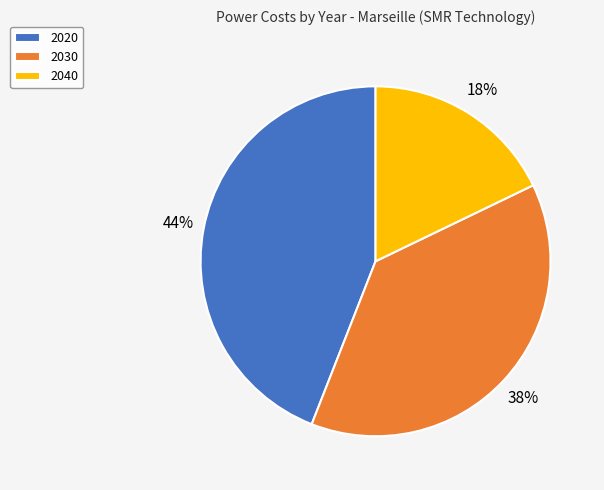

Is the sum of 2040 and 2030 greater than half?

Yes